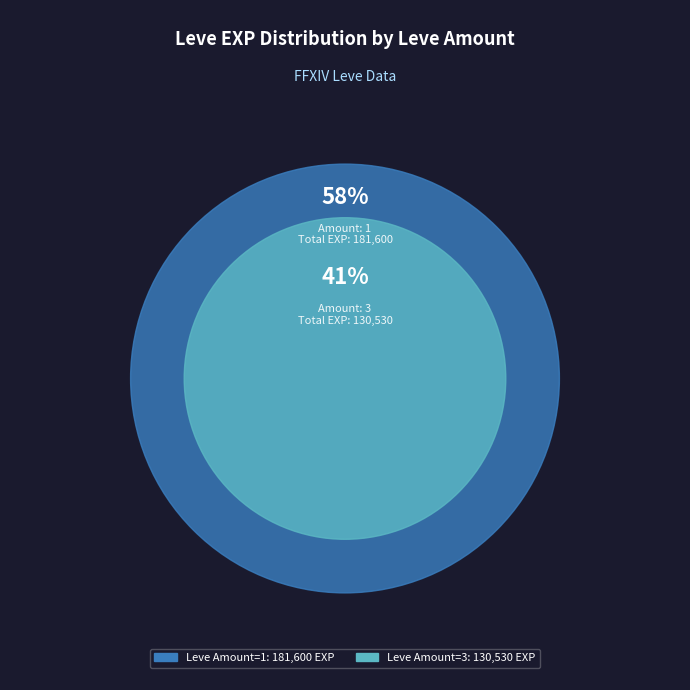

Count the number of slices in the pie.

2